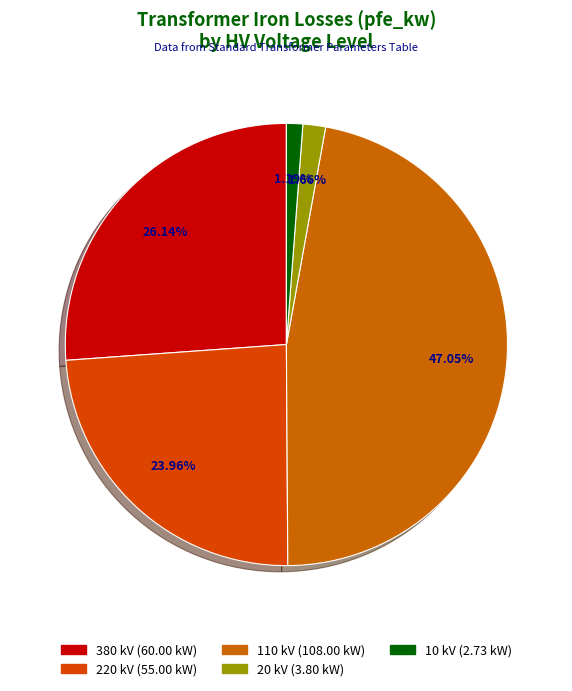

Is there a majority slice in this chart?

No